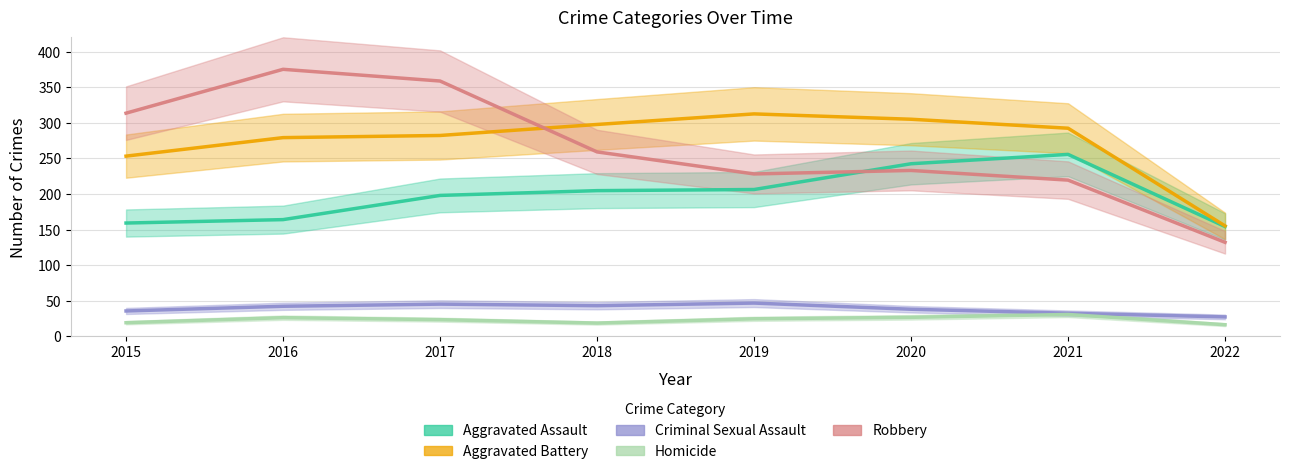

True or false: Aggravated Assault and Criminal Sexual Assault cross at least once.

False